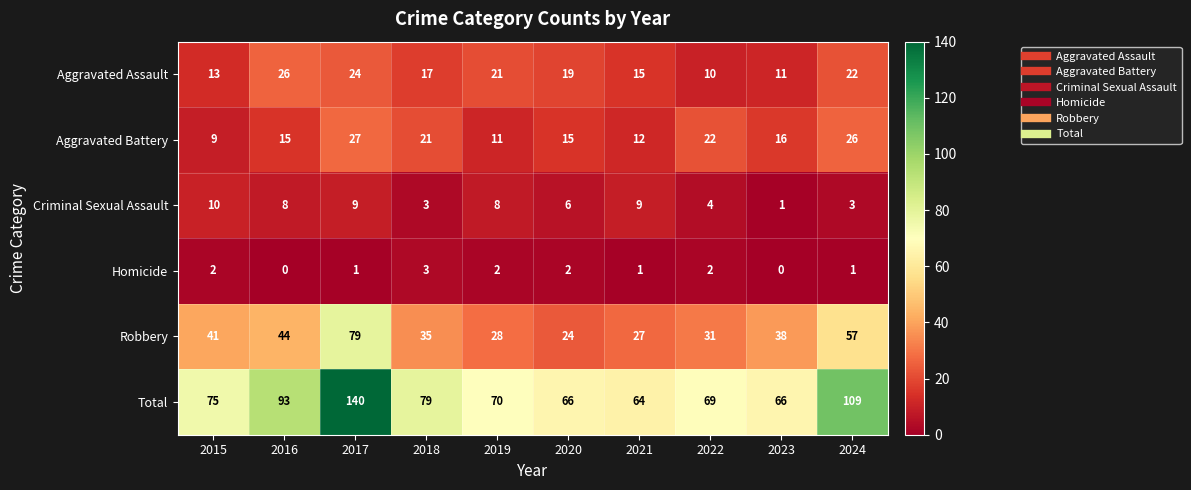

What is the difference between the Total values at 2019 and 2024?

39